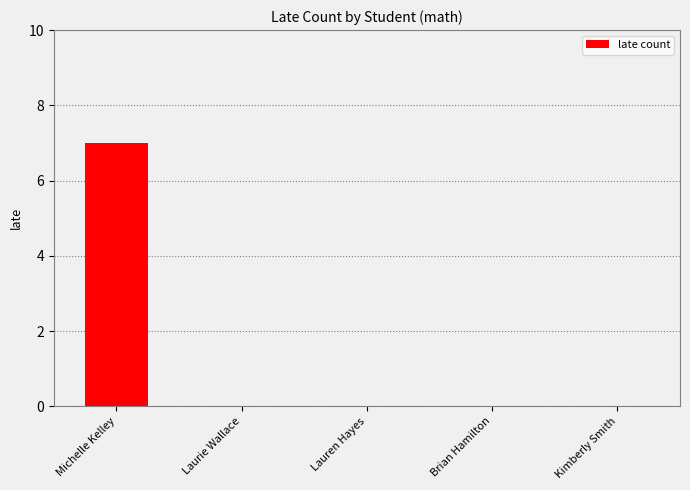

The chart shows a value of 0 at Lauren Hayes. True or false?

True